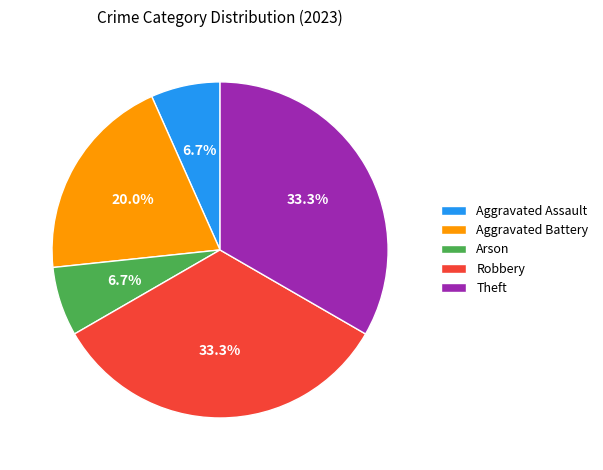

The Theft slice represents 33% of the pie. True or false?

True